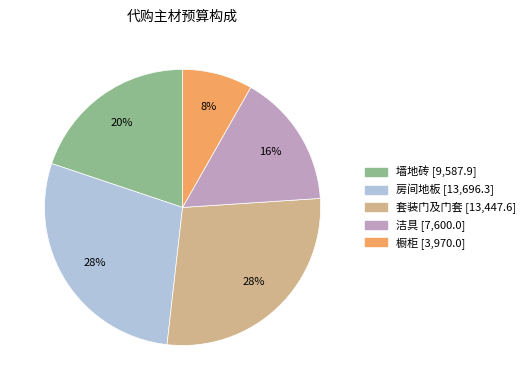

To the nearest percent, what is the average slice percentage?

20%